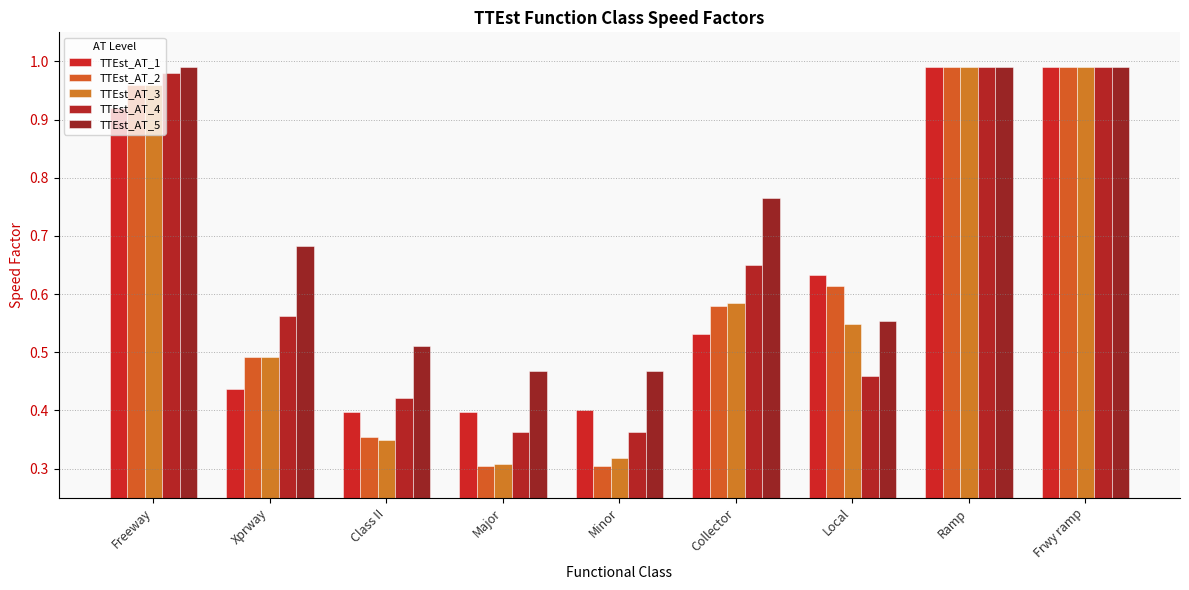

How many bars are there in total?

45